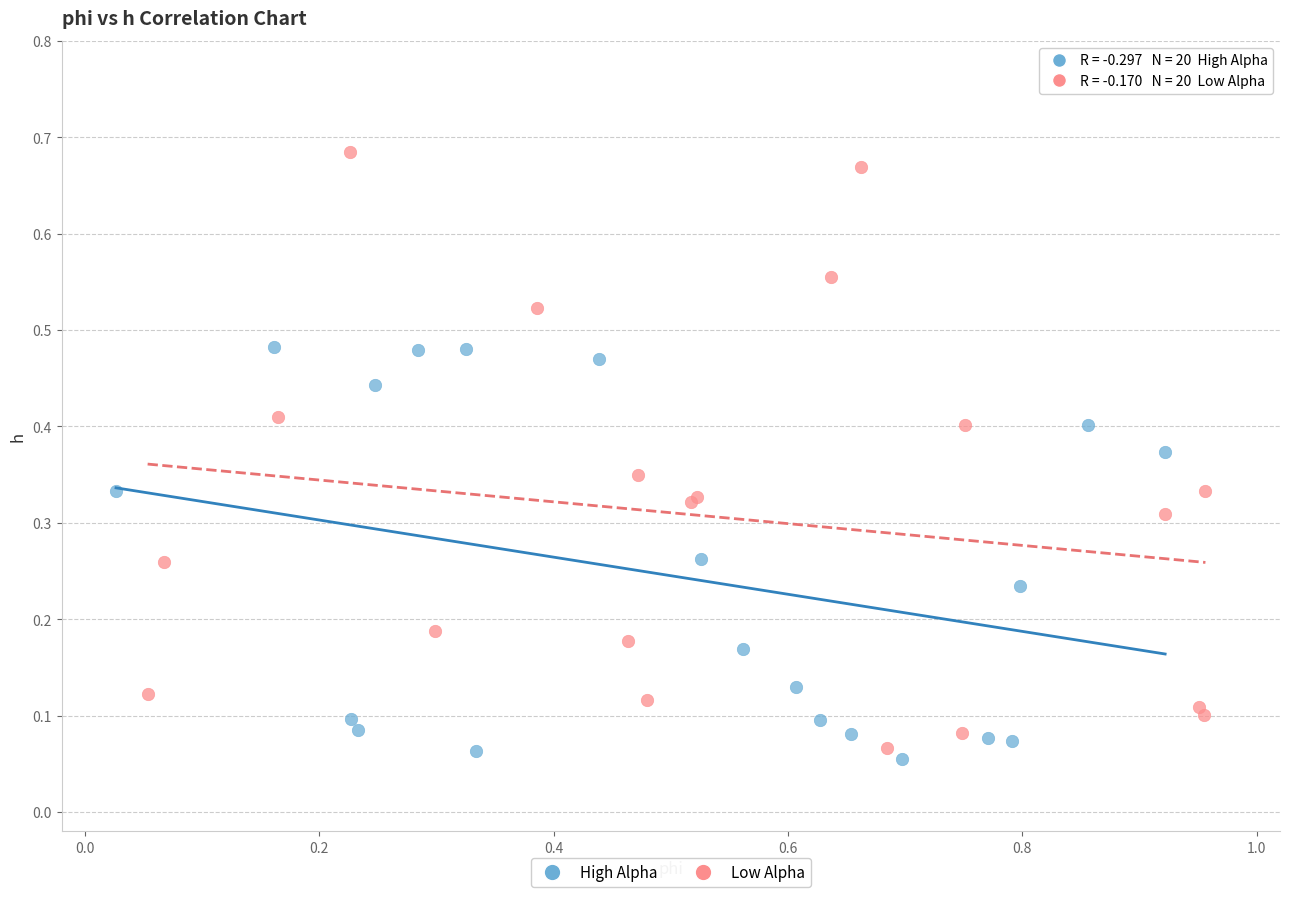

Which series contains the highest Y value?

Low Alpha